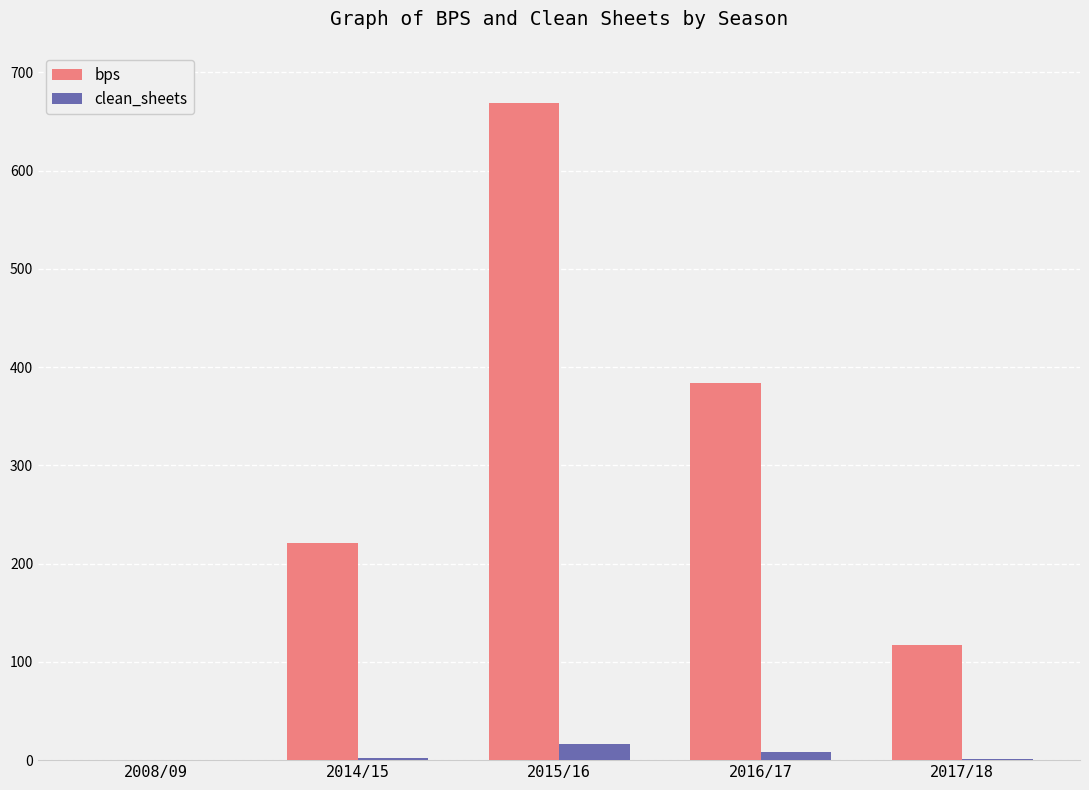

Which series changed the most between 2014/15 and 2016/17?

bps